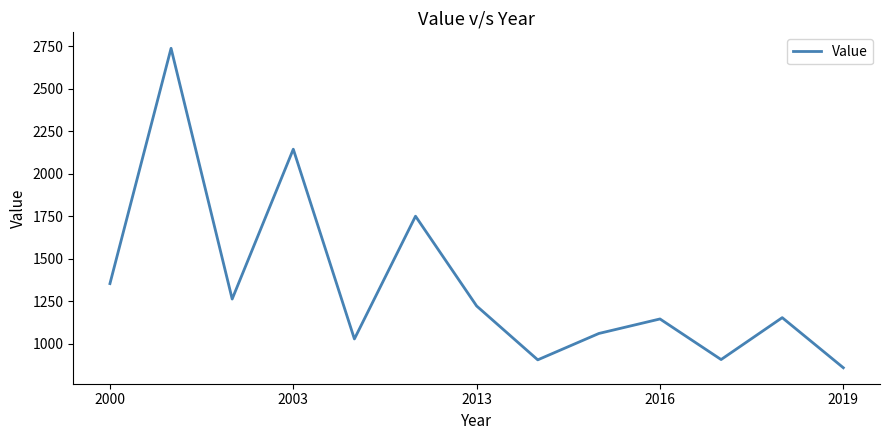

What is the maximum value shown in the chart?

2738.2